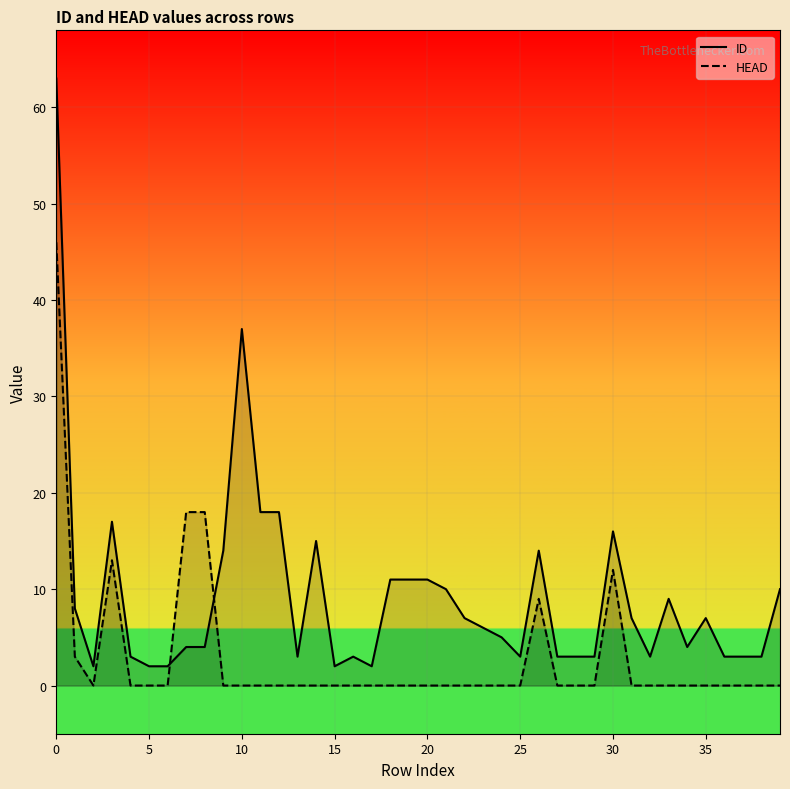

How many values in HEAD are above zero?

7